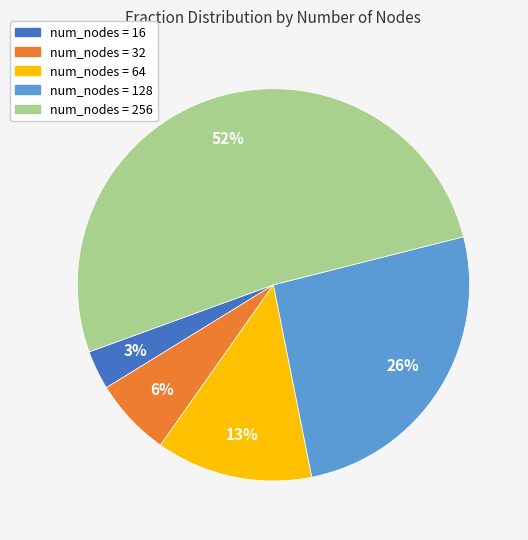

Is there any slice that represents more than half of the pie?

Yes